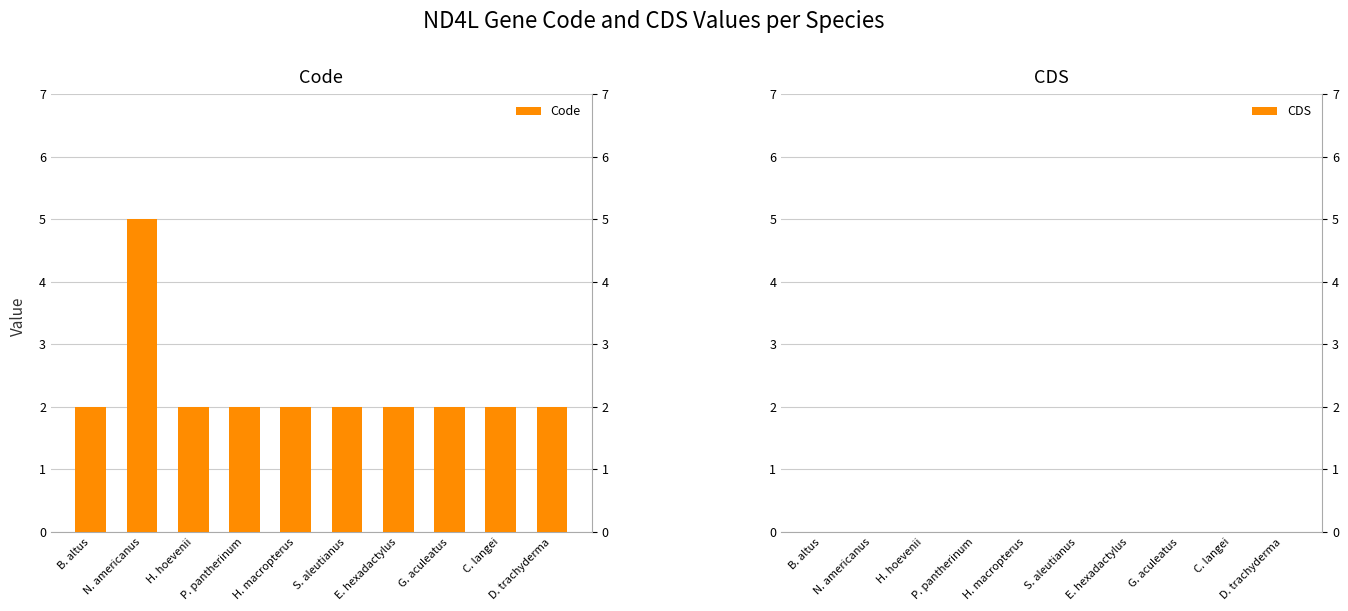

Which category has the lowest value across all series?

B. altus